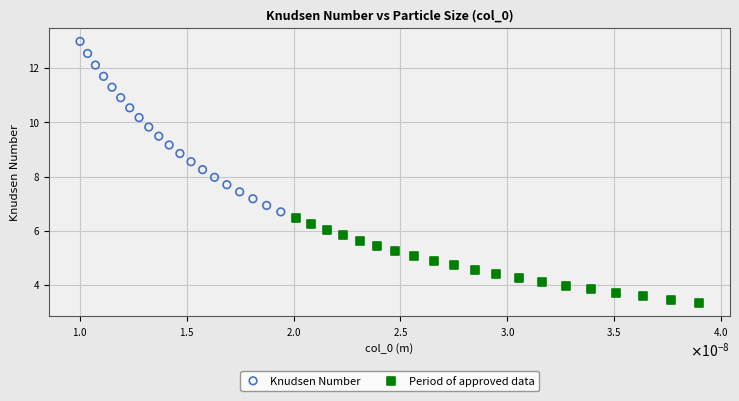

Which series reaches the maximum Y coordinate?

Knudsen Number